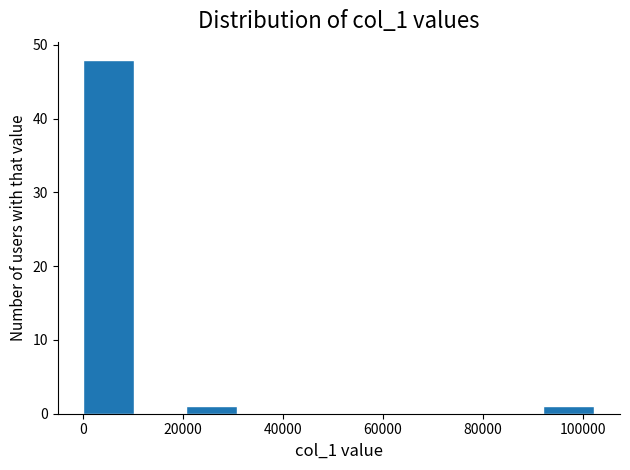

Reading left to right, list every bar in this chart as the range it spans on the x-axis followed by its height. Neither the bar edges nor the heights are printed on the chart, so give them approximately, as read against the axes.

0 to 10000: 48
10000 to 20000: 0
20000 to 30000: 1
30000 to 40000: 0
40000 to 52000: 0
52000 to 62000: 0
62000 to 72000: 0
72000 to 82000: 0
82000 to 92000: 0
92000 to 102000: 1